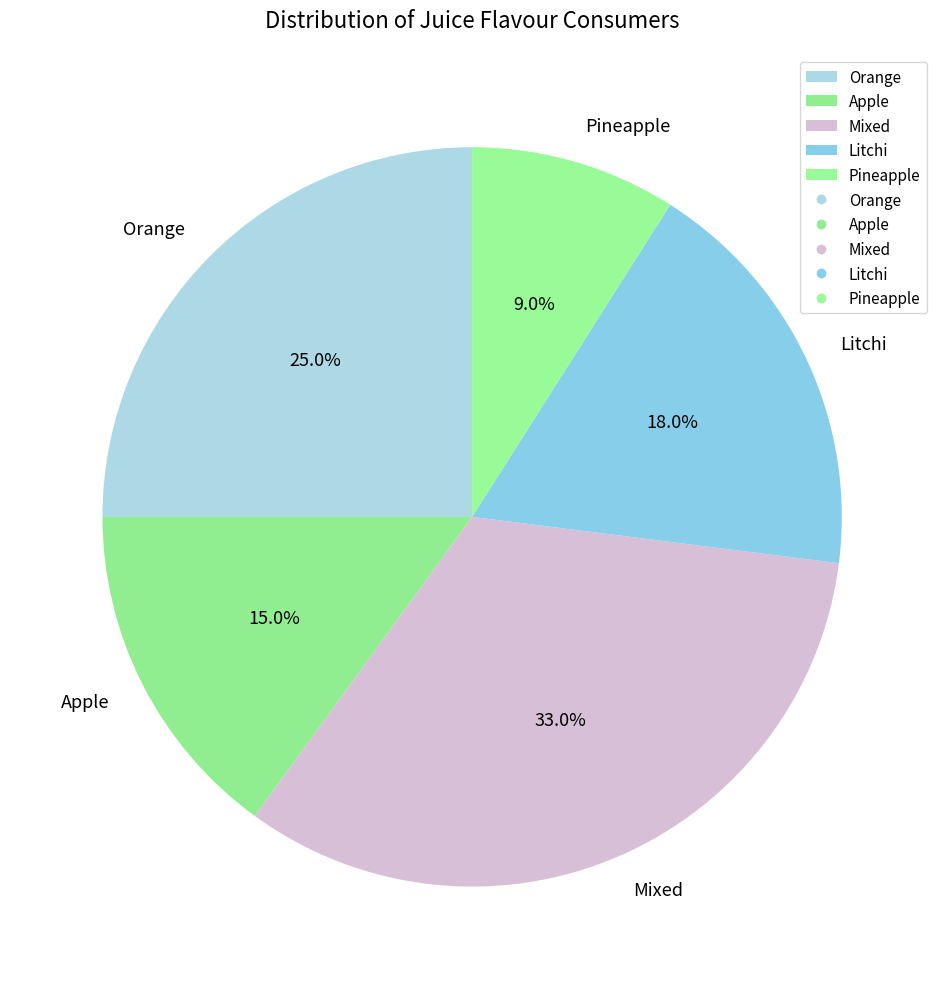

The Mixed slice represents 44% of the pie. True or false?

False